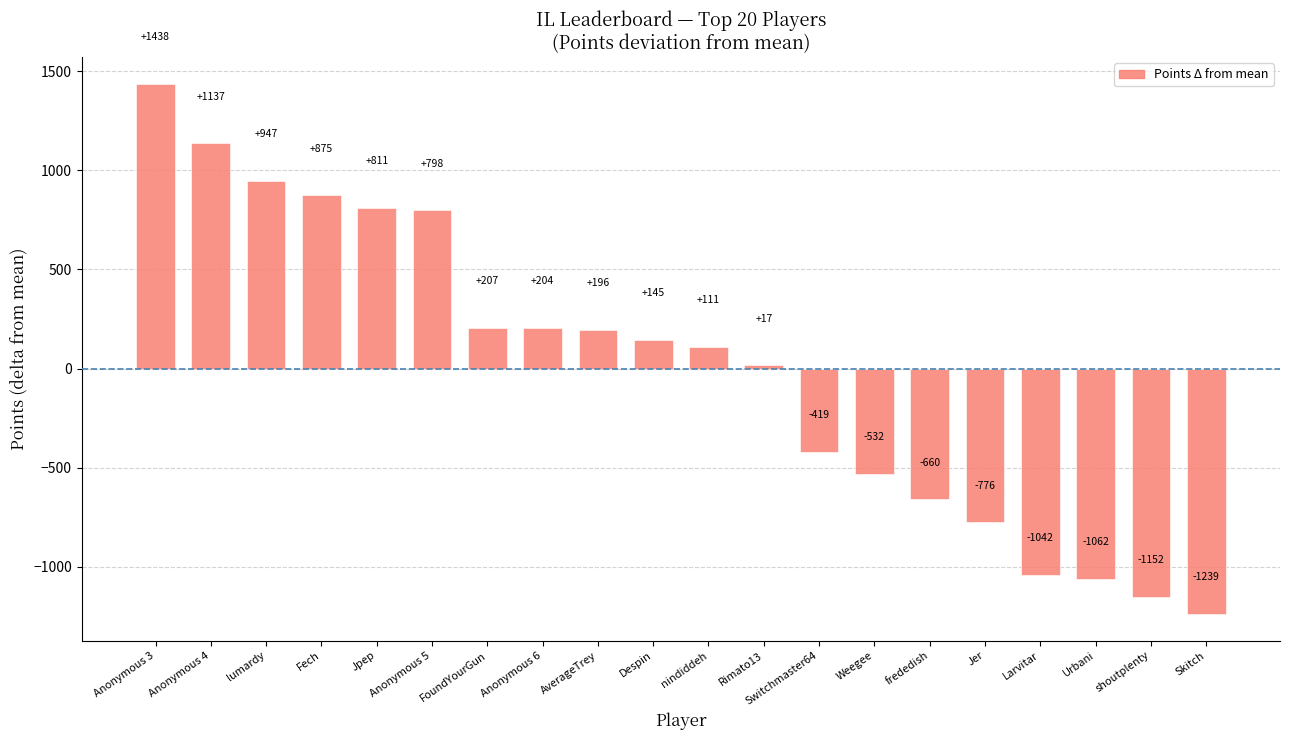

Rank the categories by value from lowest to highest.

Skitch, shoutplenty, Urbani, Larvitar, Jer, frededish, Weegee, Switchmaster64, Rimato13, nindiddeh, Despin, AverageTrey, Anonymous 6, FoundYourGun, Anonymous 5, Jpep, Fech, lumardy, Anonymous 4, Anonymous 3